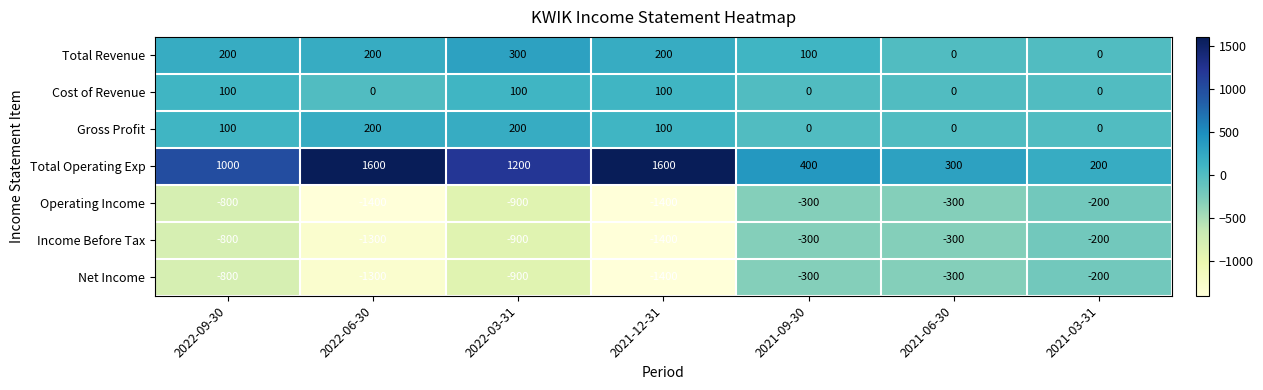

True or false: Income Before Tax has a value of -192 at 2021-06-30.

False